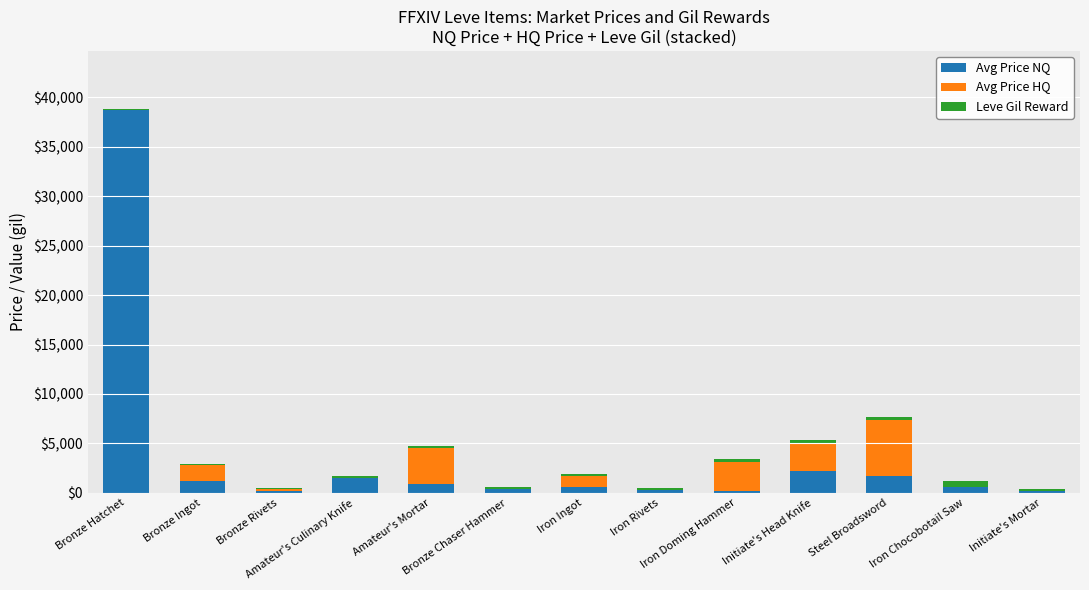

What is the sum of all Avg Price NQ values?

48654.8